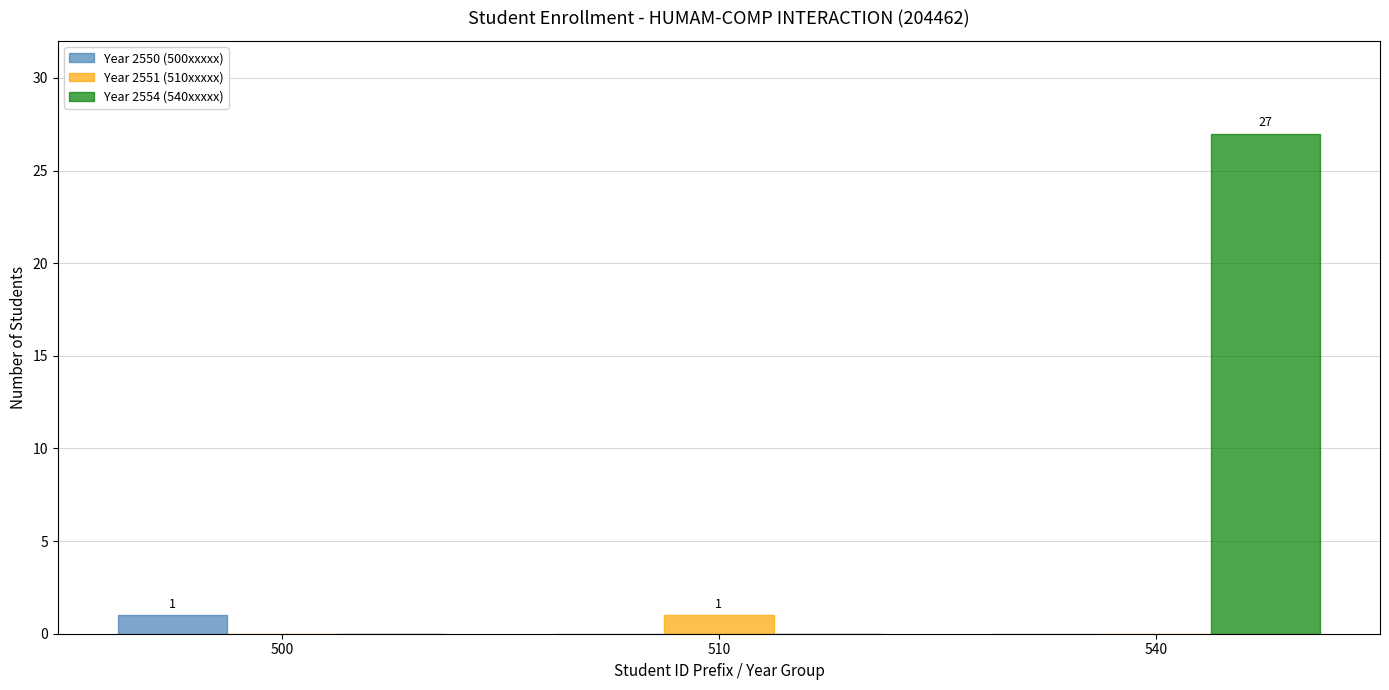

Is the value of Year 2554 (540xxxxx) at 540 greater than the value of Year 2550 (500xxxxx) at 540?

Yes